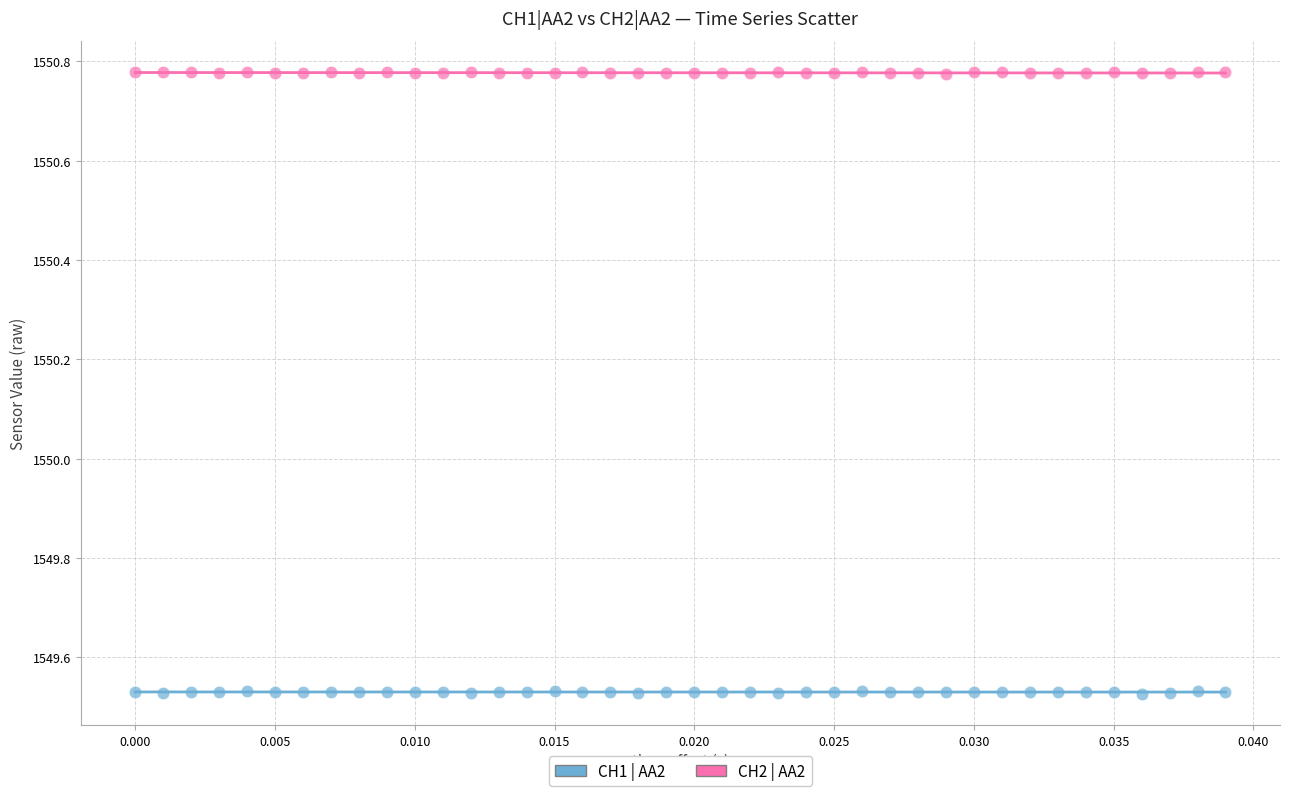

Across all data points, what is the range of Y values (max minus min)?

1.3